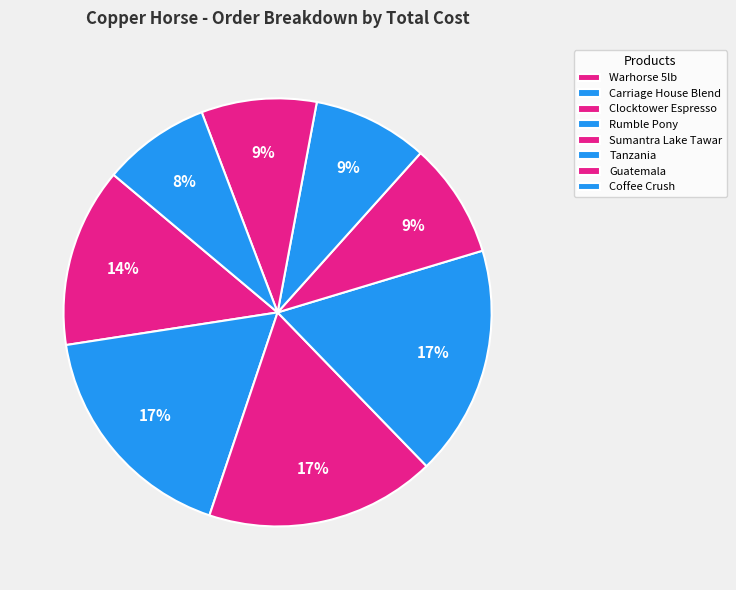

The Clocktower Espresso slice represents 3% of the pie. True or false?

False